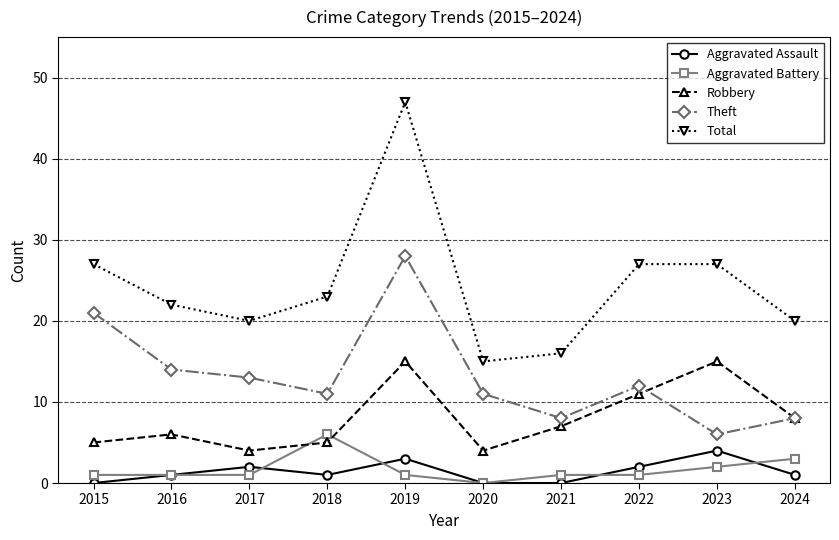

At which category is the sum across all series the highest?

2019